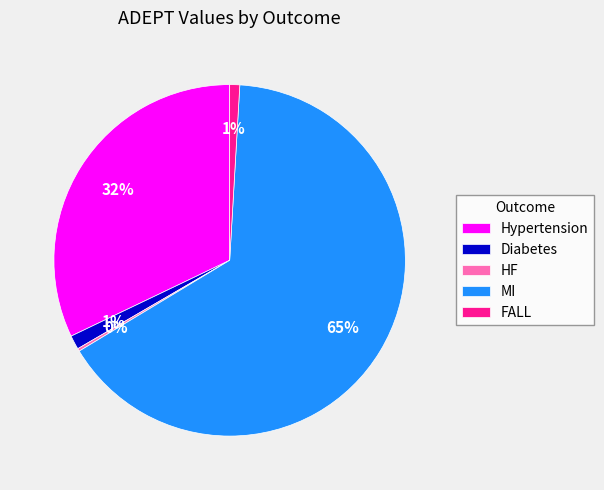

Is there a majority slice in this chart?

Yes